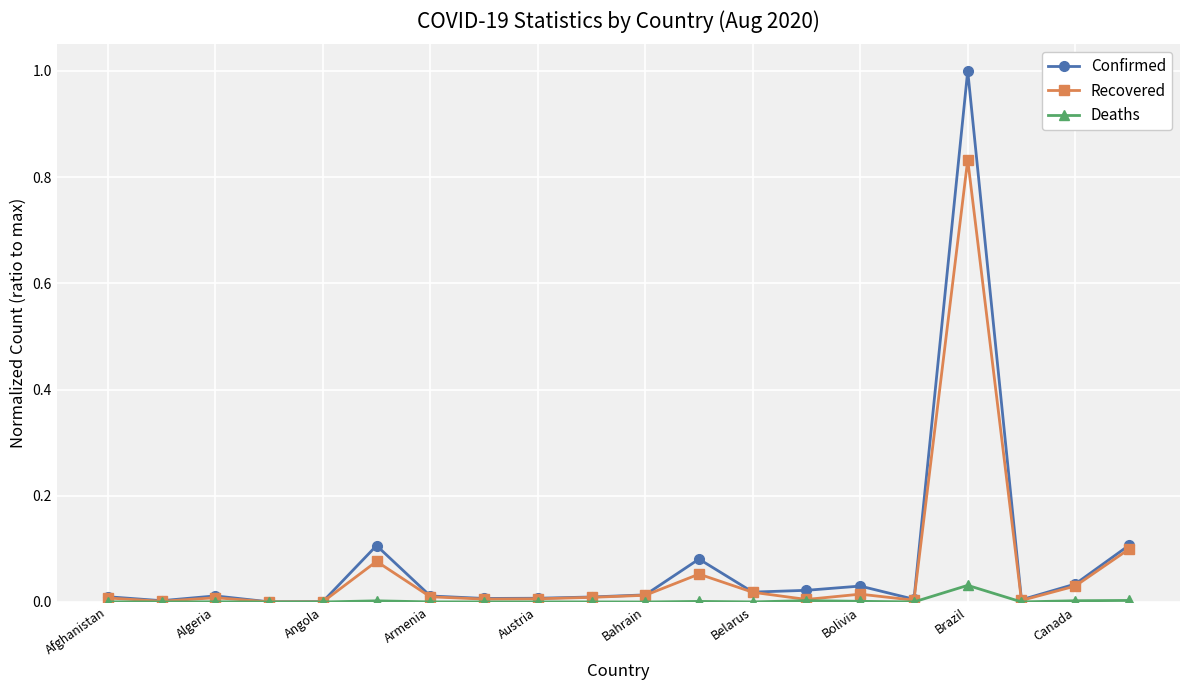

List the series in order of their peak value, highest first.

Confirmed, Recovered, Deaths